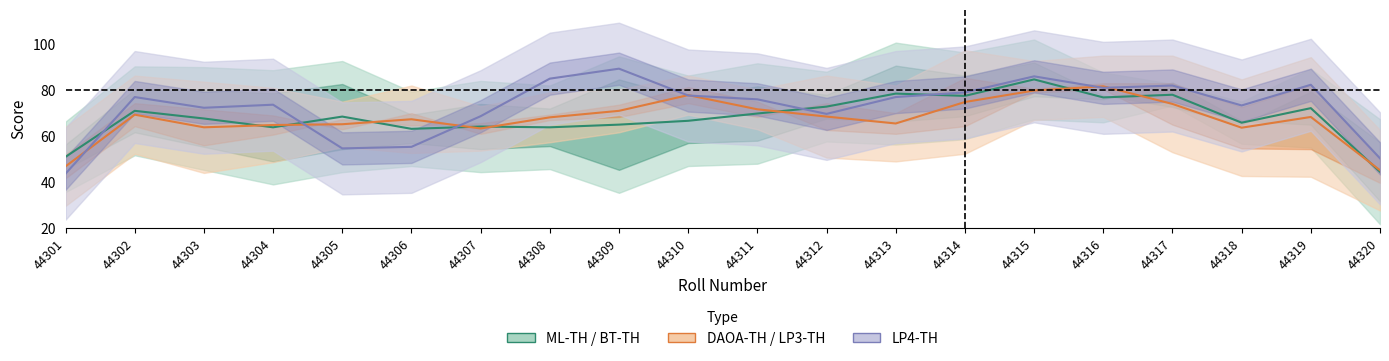

Which series changed the most between 44311 and 44318?

DAOA-TH